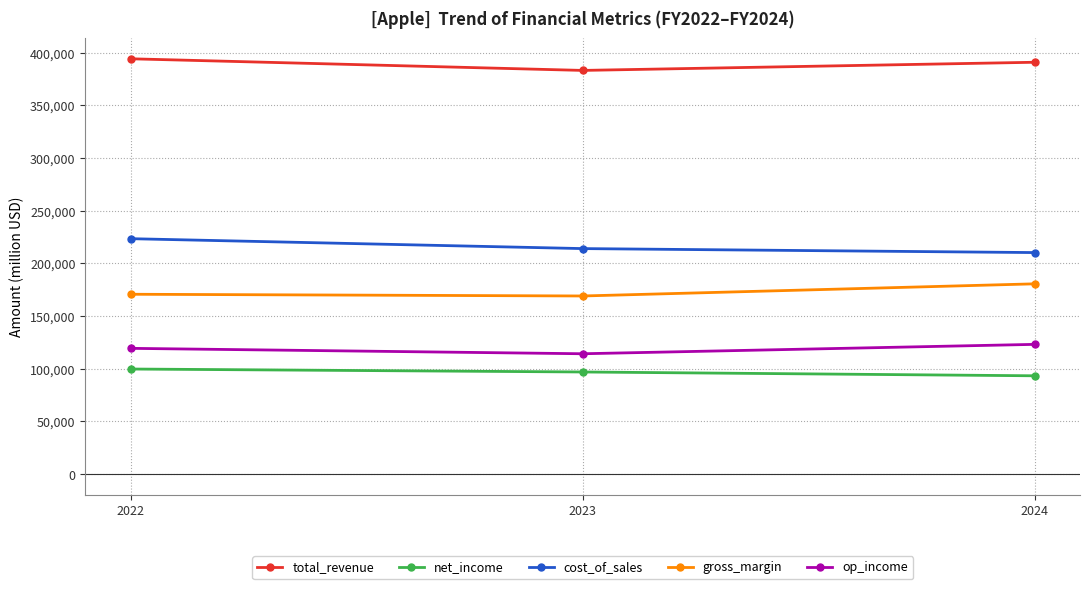

The total_revenue series shows 391035 at 2024. True or false?

True